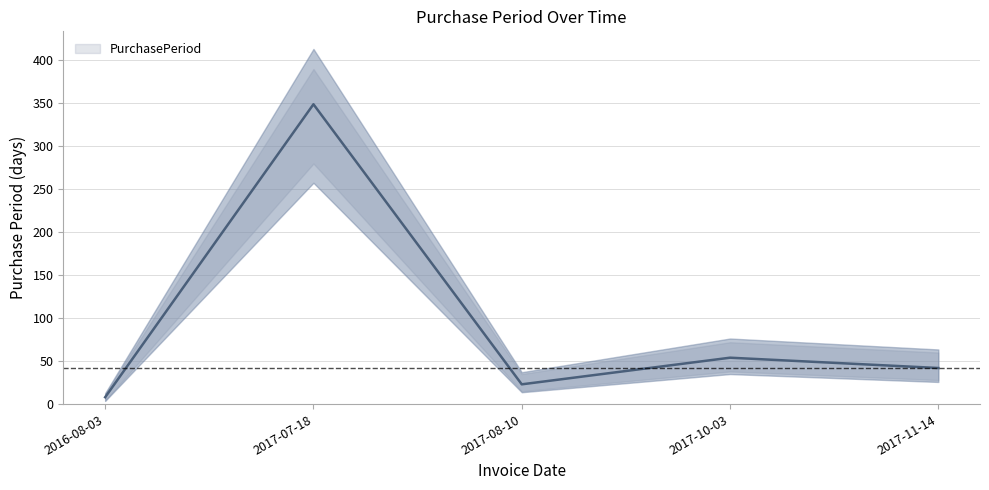

What is the difference between the values at 2017-11-14 and 2017-07-18?

307